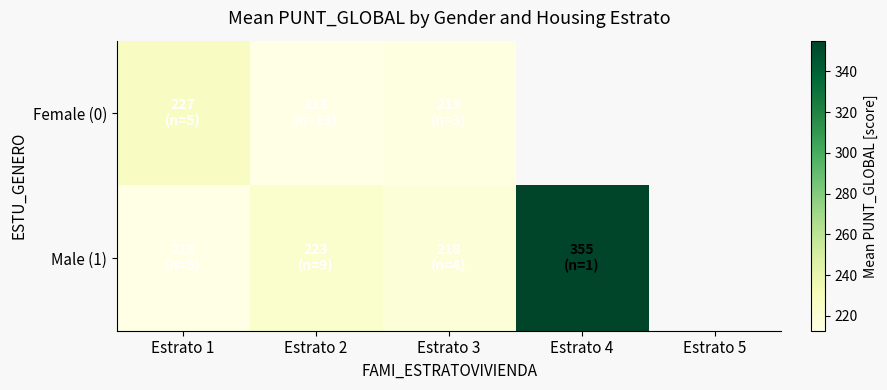

How many data points in Female (0) are less than 226?

2